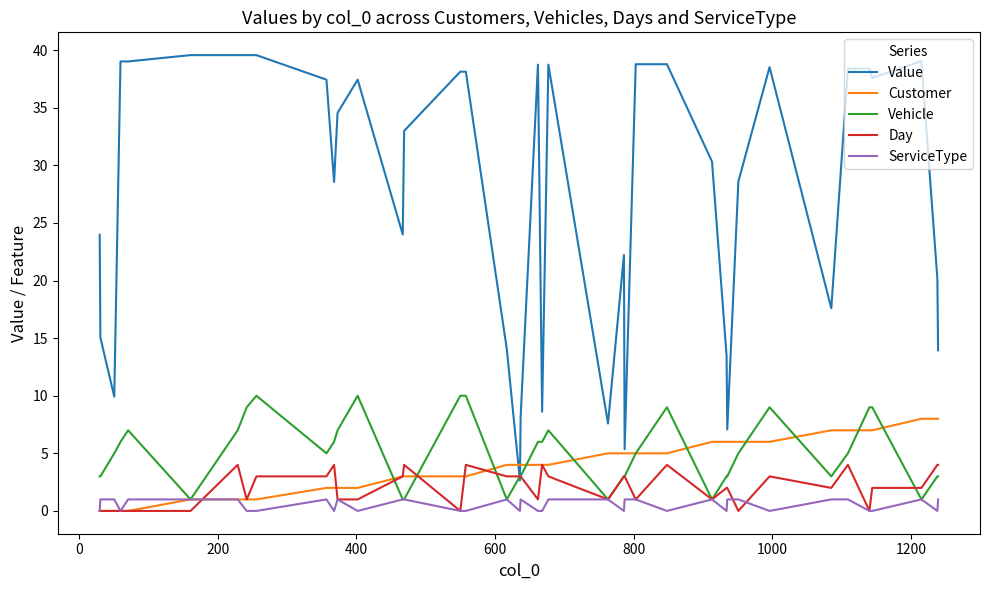

Which series has the largest total across all categories?

Value